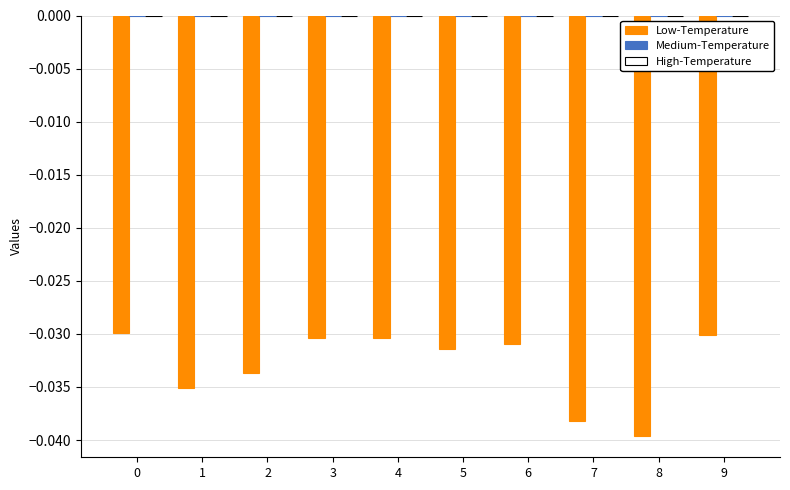

Which category has the lowest value across all series?

8